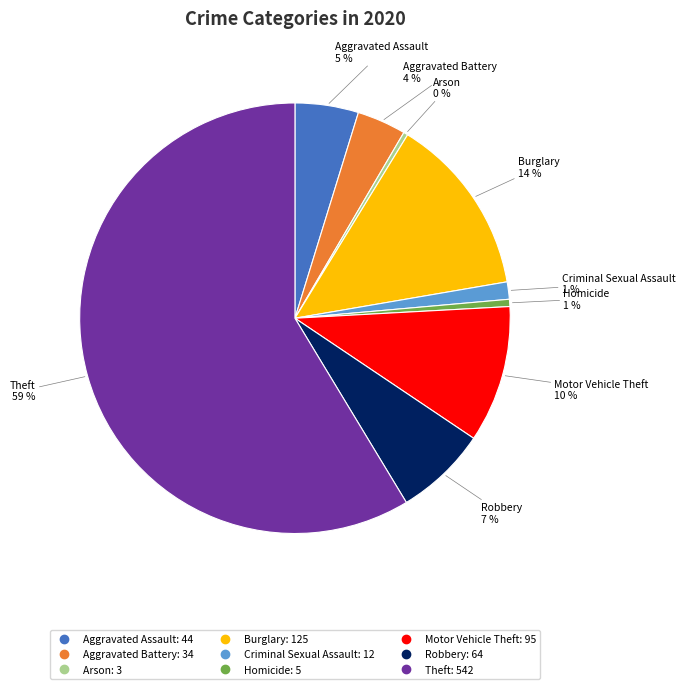

To the nearest percent, what percentage of the pie is Criminal Sexual Assault?

1%